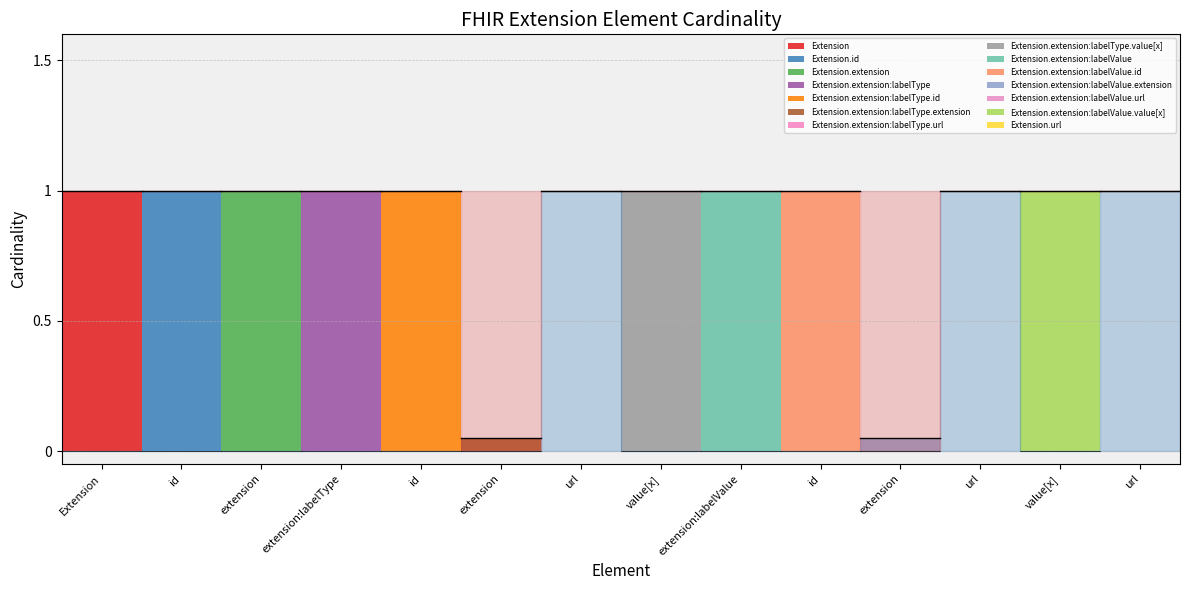

True or false: min_cardinality and Extension cross at least once.

False